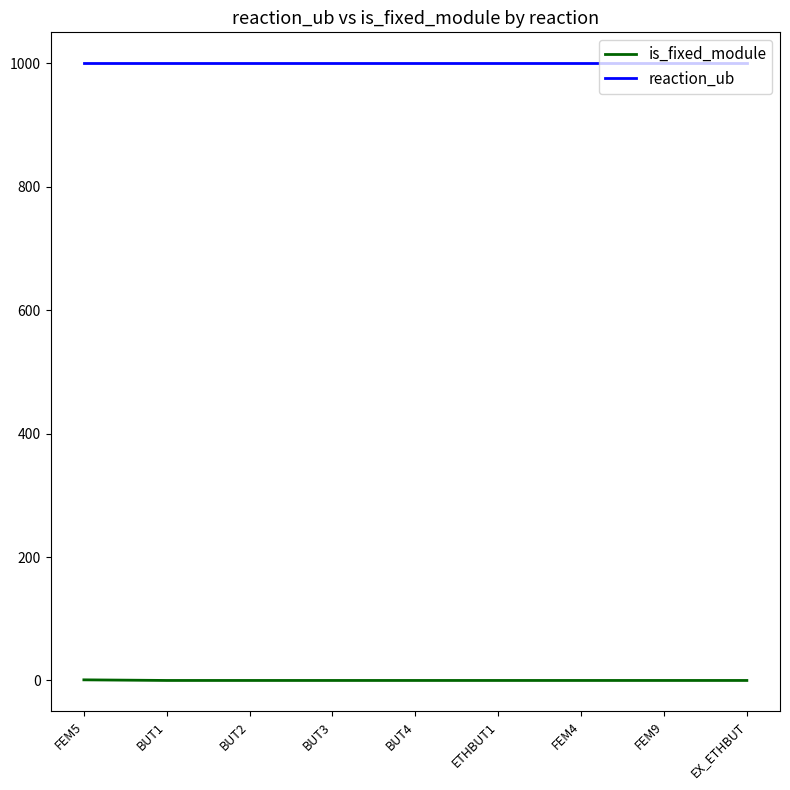

True or false: reaction_ub has a value of 1475 at EX_ETHBUT.

False